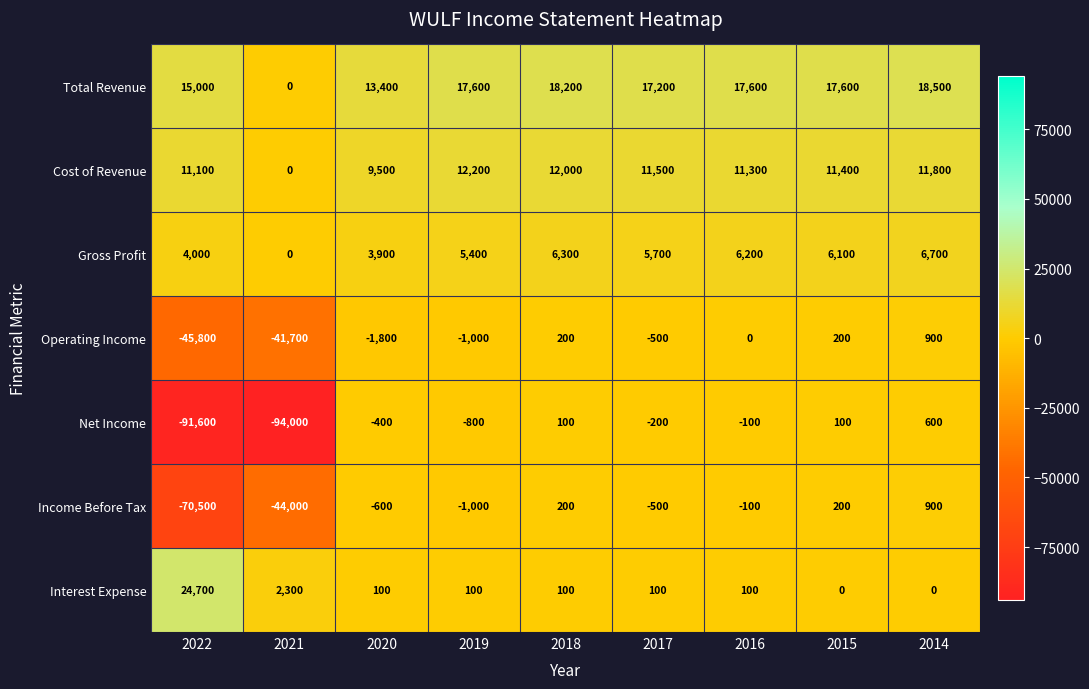

Rank the series at 2022 from lowest to highest value.

Net Income, Income Before Tax, Operating Income, Gross Profit, Cost of Revenue, Total Revenue, Interest Expense